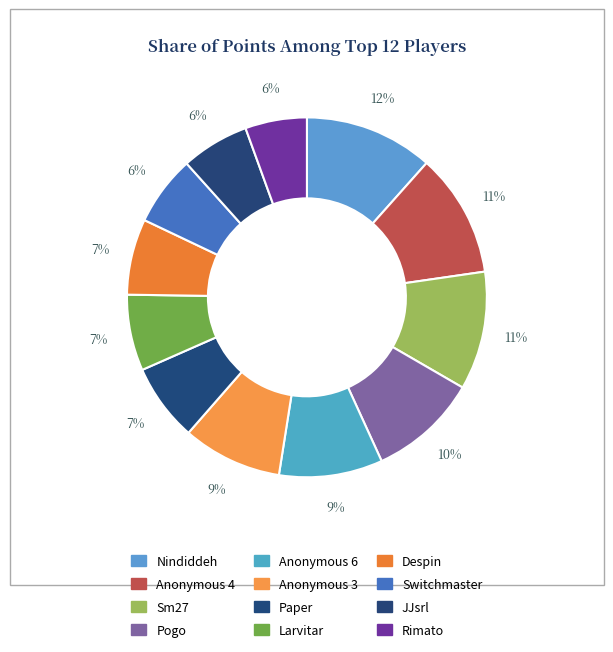

Count the number of slices in the pie.

12